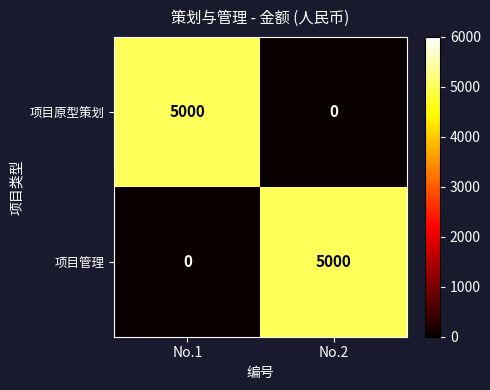

What is the sum of all 项目管理 values?

5000